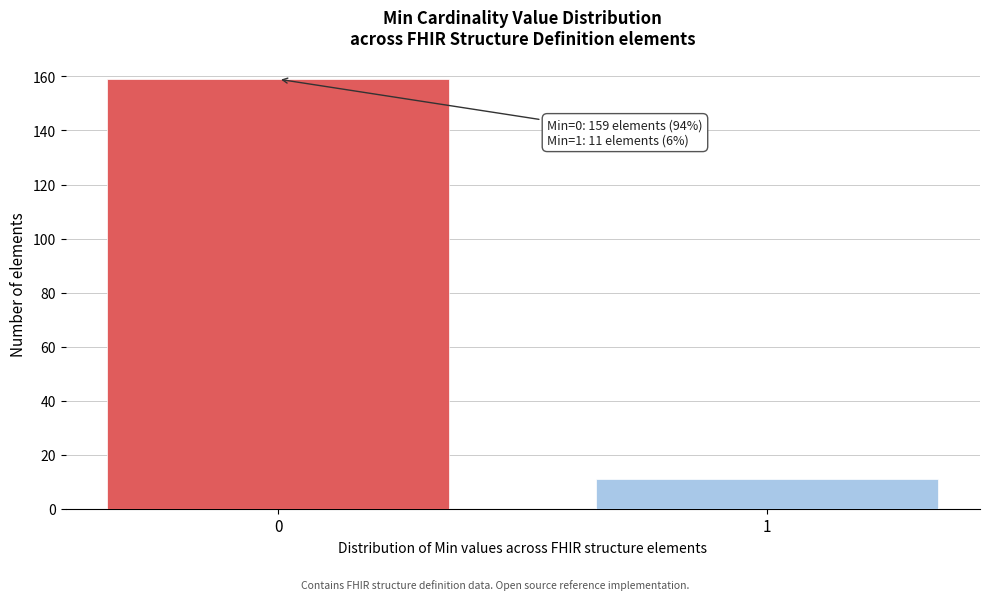

Reading left to right, list all the values displayed in this chart.

159	11